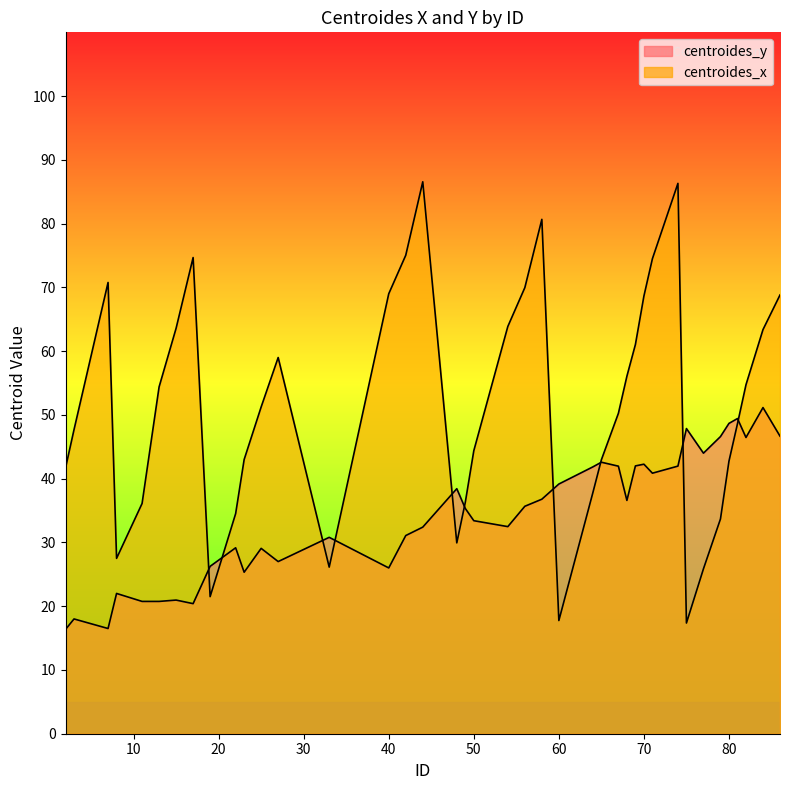

Rank the series at 22 from highest to lowest value.

centroides_x, centroides_y